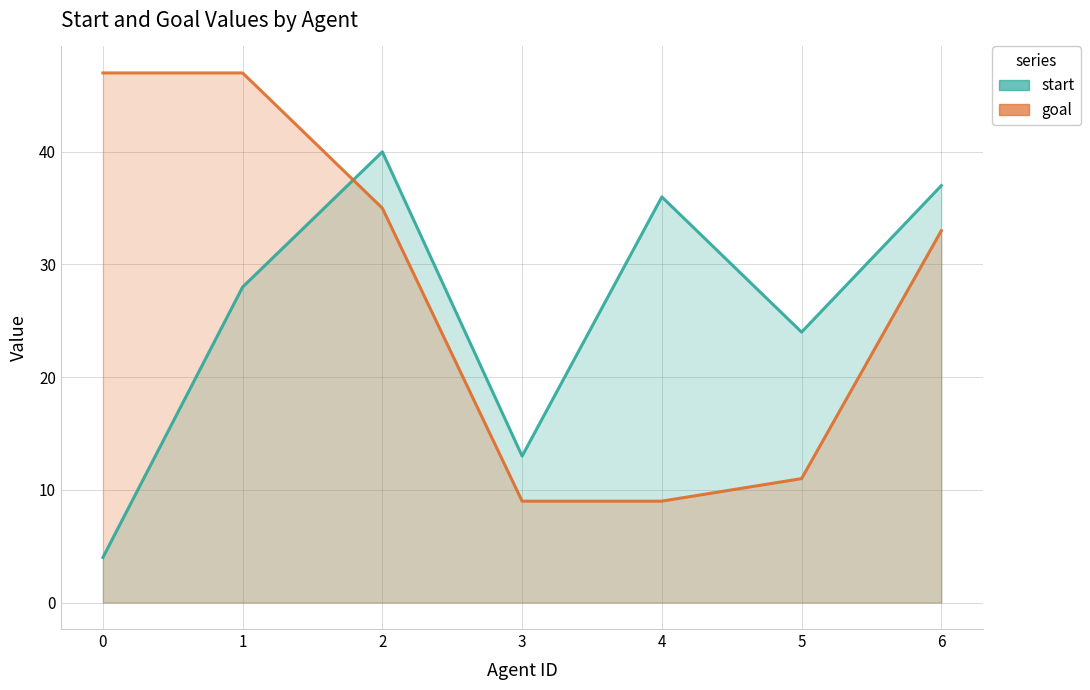

At 0, list the series in order from smallest to largest.

start, goal